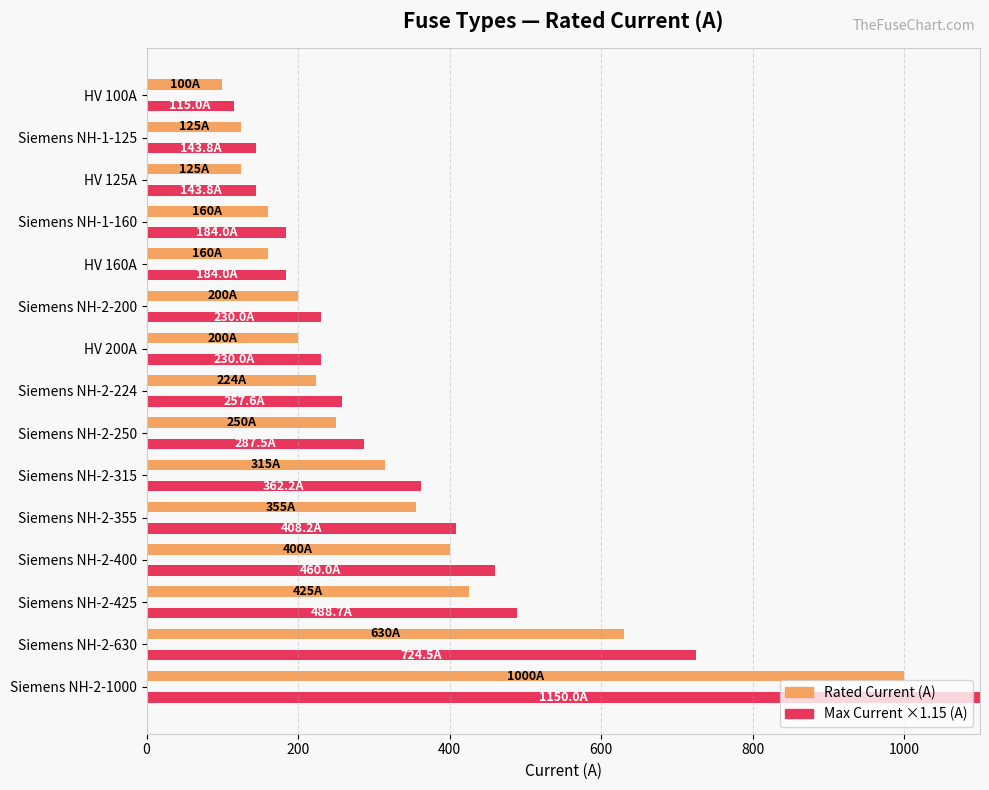

What is the difference between the highest and lowest values at HV 160A?

24.0